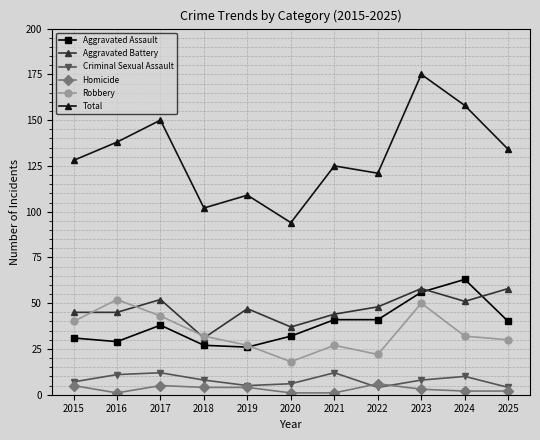

True or false: Robbery has more than 1 points higher than both neighbors.

True